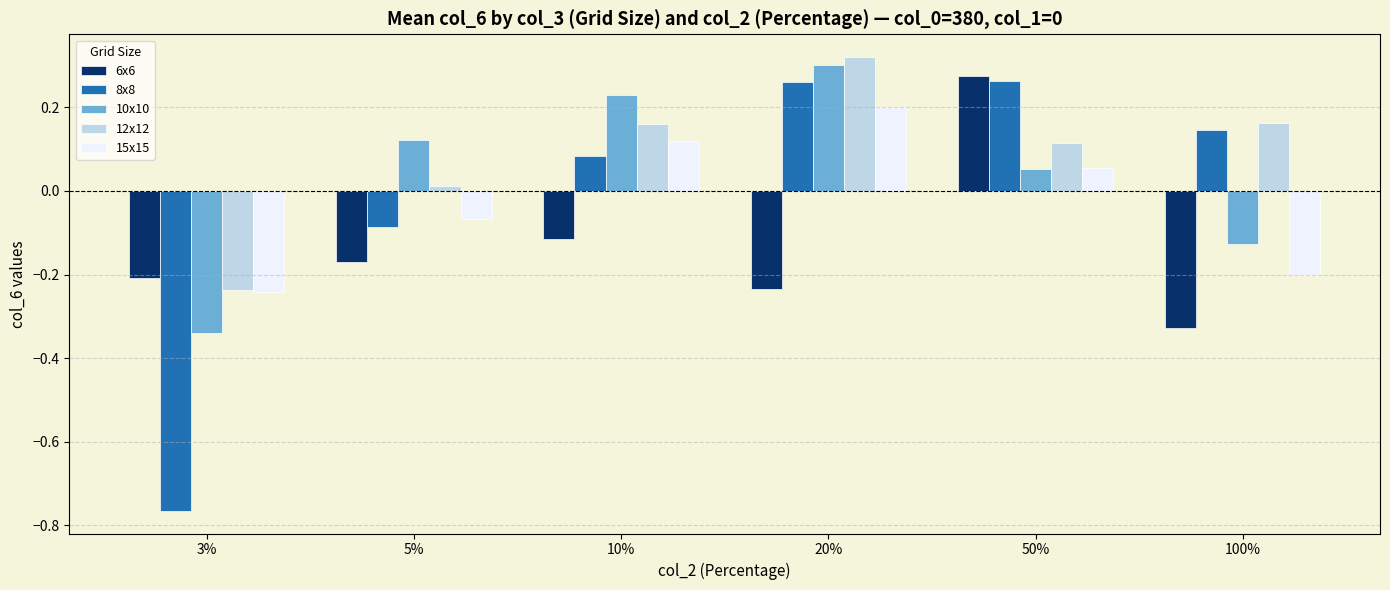

Is it true that 12x12 equals -0.2 at 3%?

True